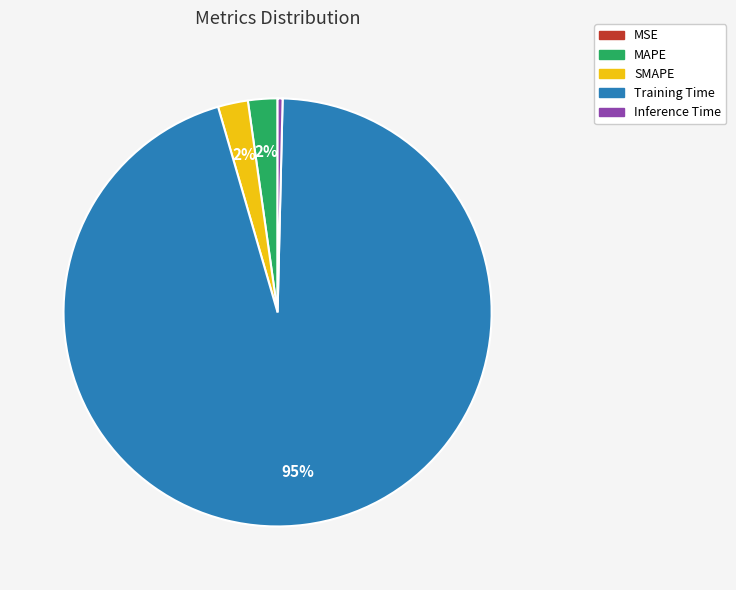

To the nearest percent, what portion does MAPE represent?

2%